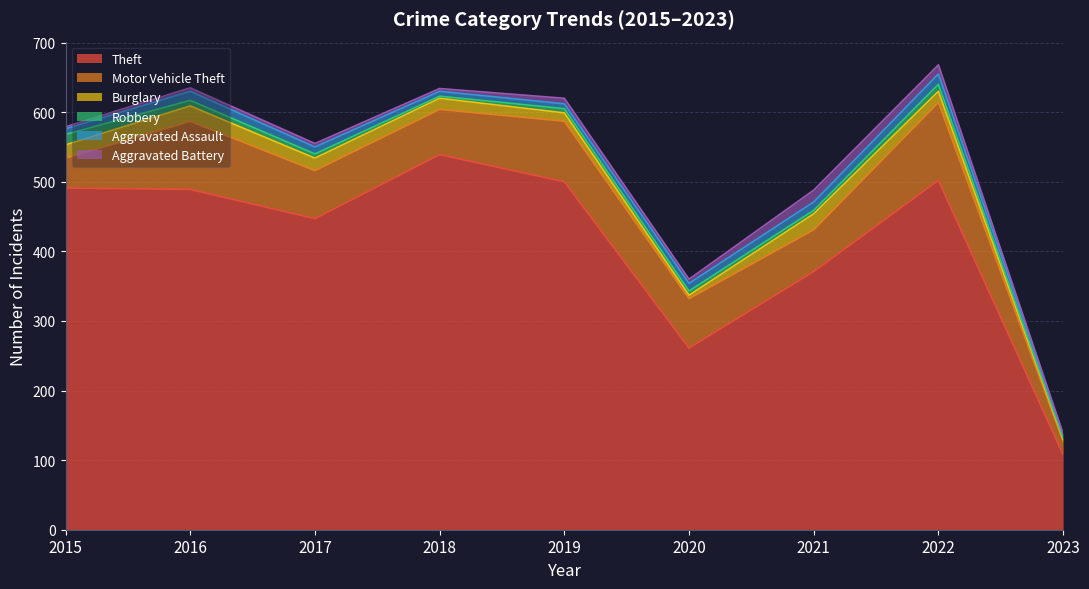

What is the minimum value shown in the chart?

1